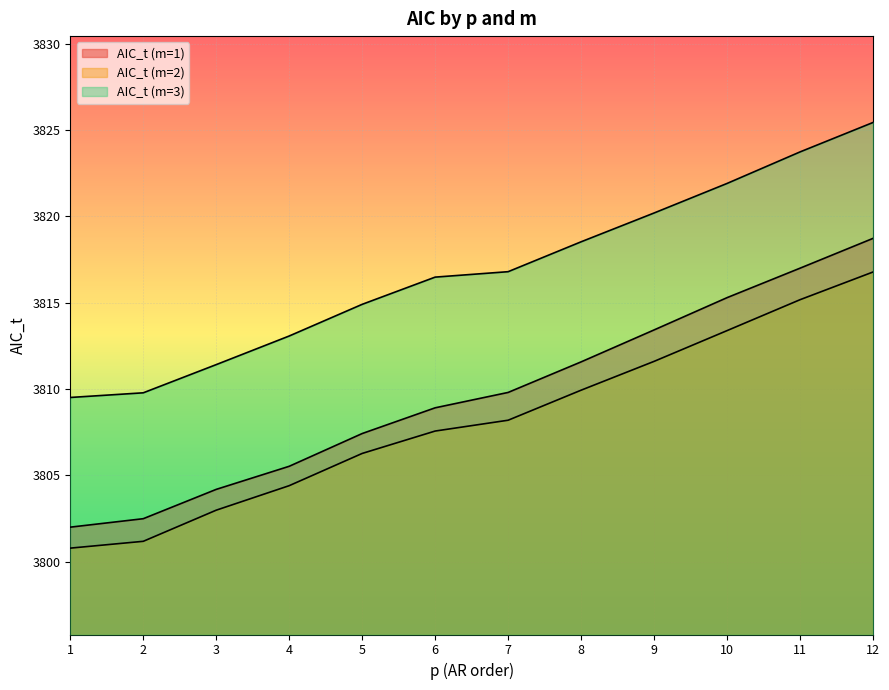

List the series in order of their peak value, highest first.

AIC_t (m=3), AIC_t (m=1), AIC_t (m=2)